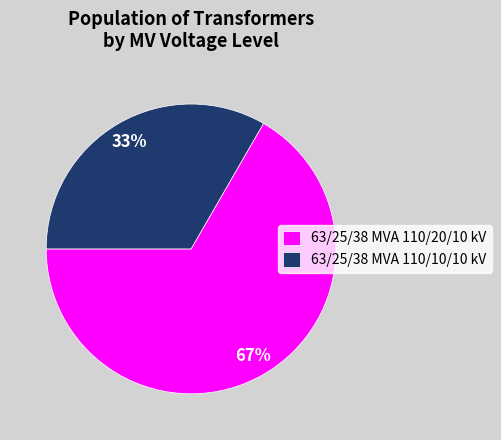

Is it true that 63/25/38 MVA 110/20/10 kV is 75% of the pie?

False